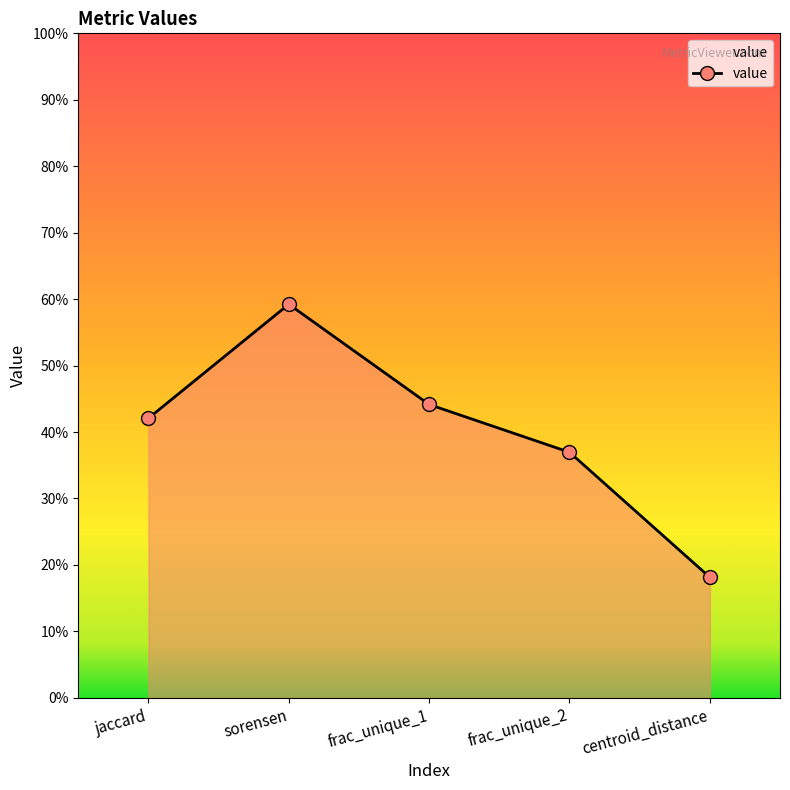

Is it true that the value at frac_unique_2 is 0.4?

True